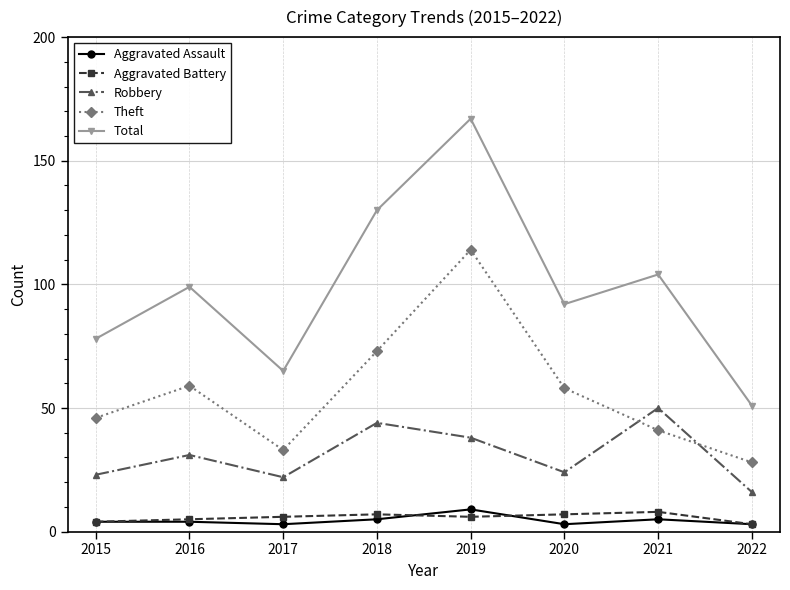

Which series has the largest range (max minus min)?

Total